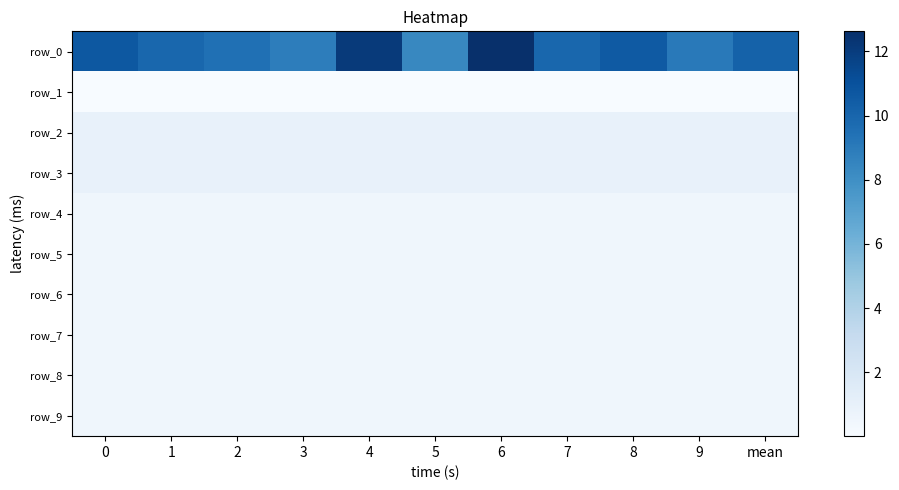

Which series changed the most between 1 and mean?

row_0